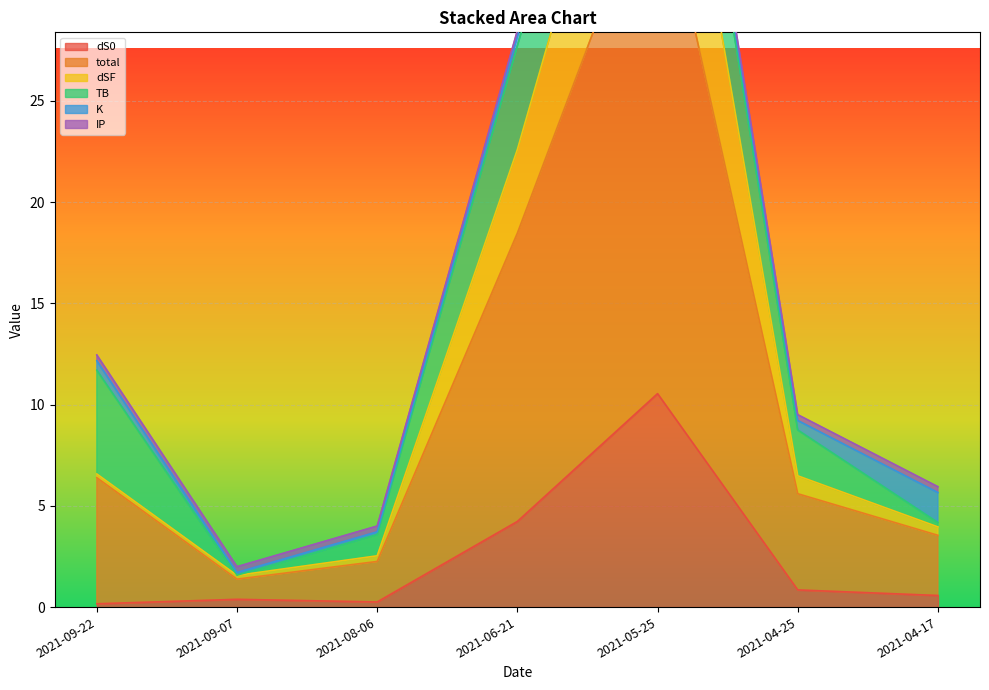

What is the maximum value for dS0?

10.5